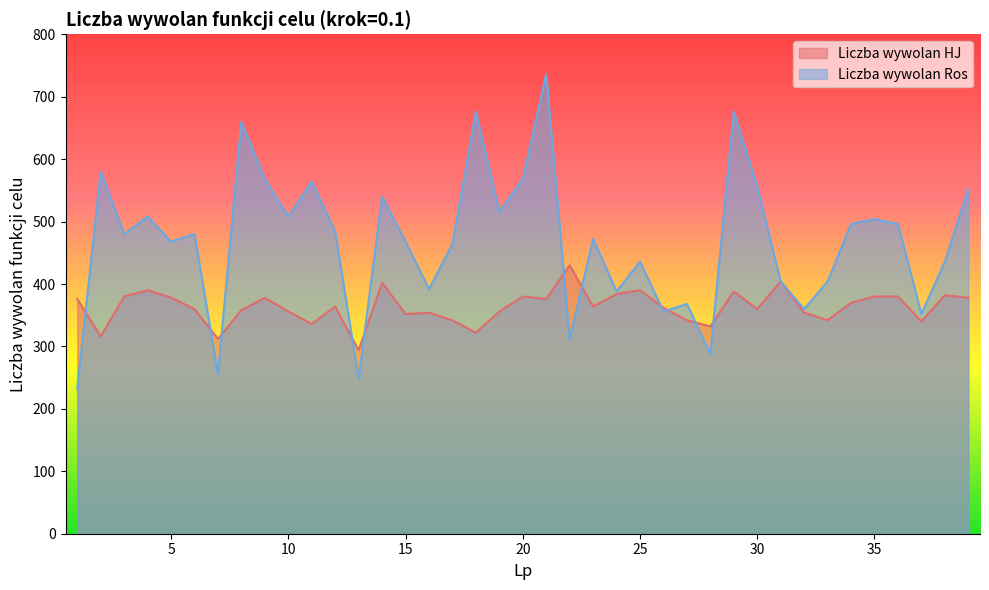

List the series in order of their peak value, lowest first.

Liczba wywolan HJ, Liczba wywolan Ros